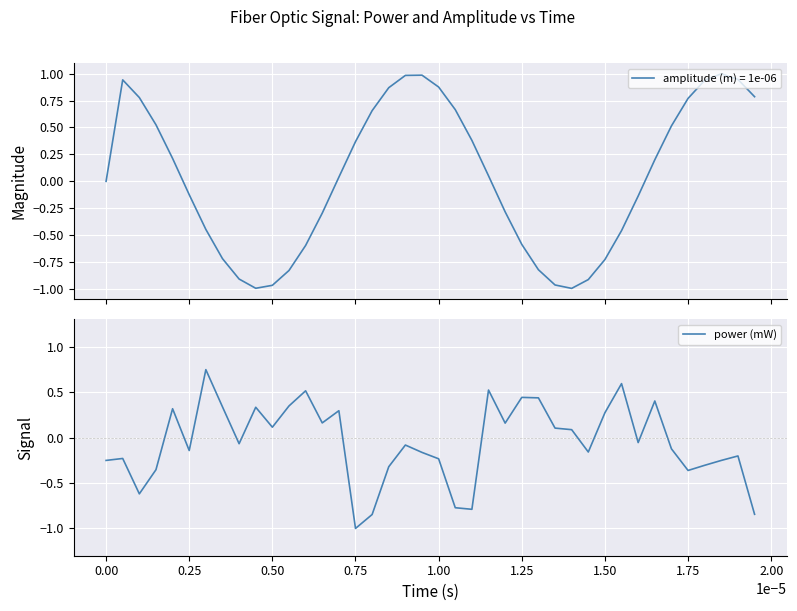

What is the minimum value shown in the chart?

-1.0